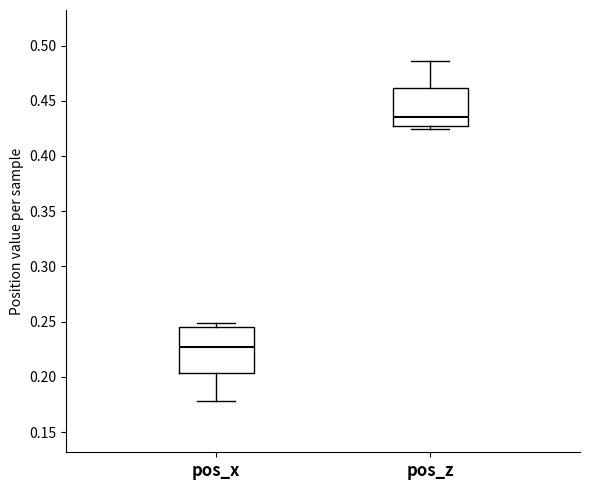

Where does the lower whisker of the box for pos_x end on the y-axis? The values are not printed on the chart, so give them approximately, as read against the axis.

0.180